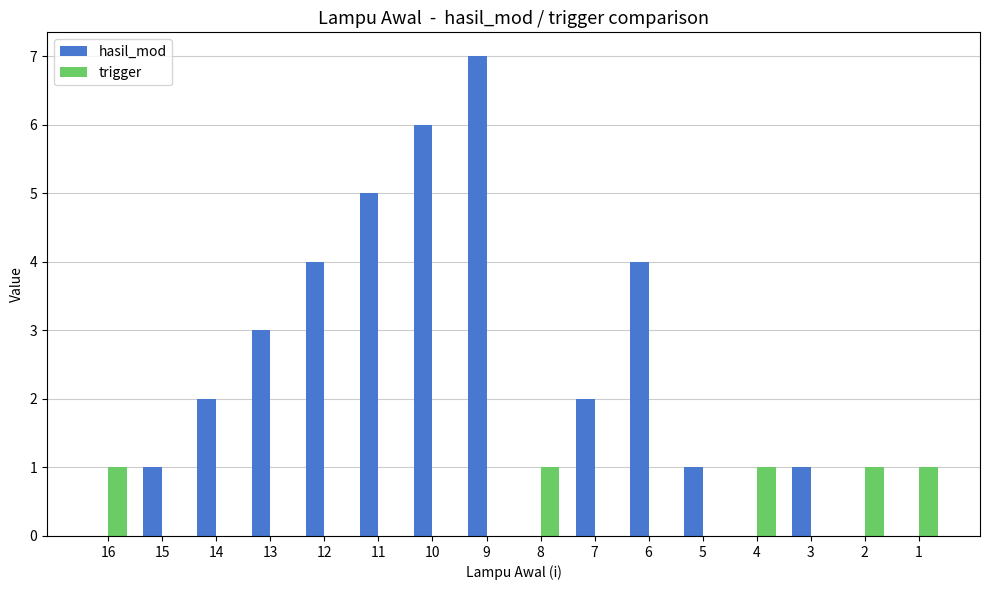

At which label does hasil_mod reach its peak?

9